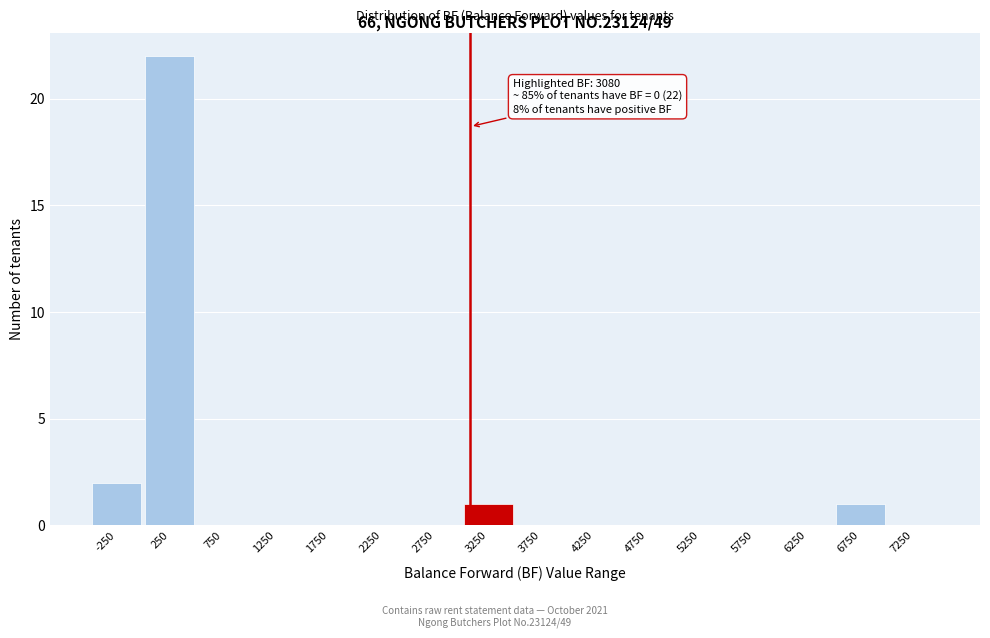

Which range on the x-axis has the tallest bar?

0 to 500